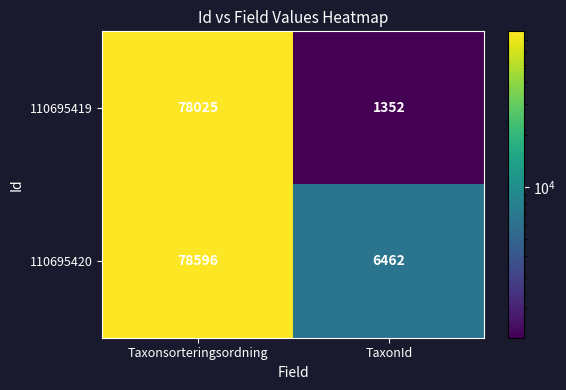

Count the number of data series in this chart.

2